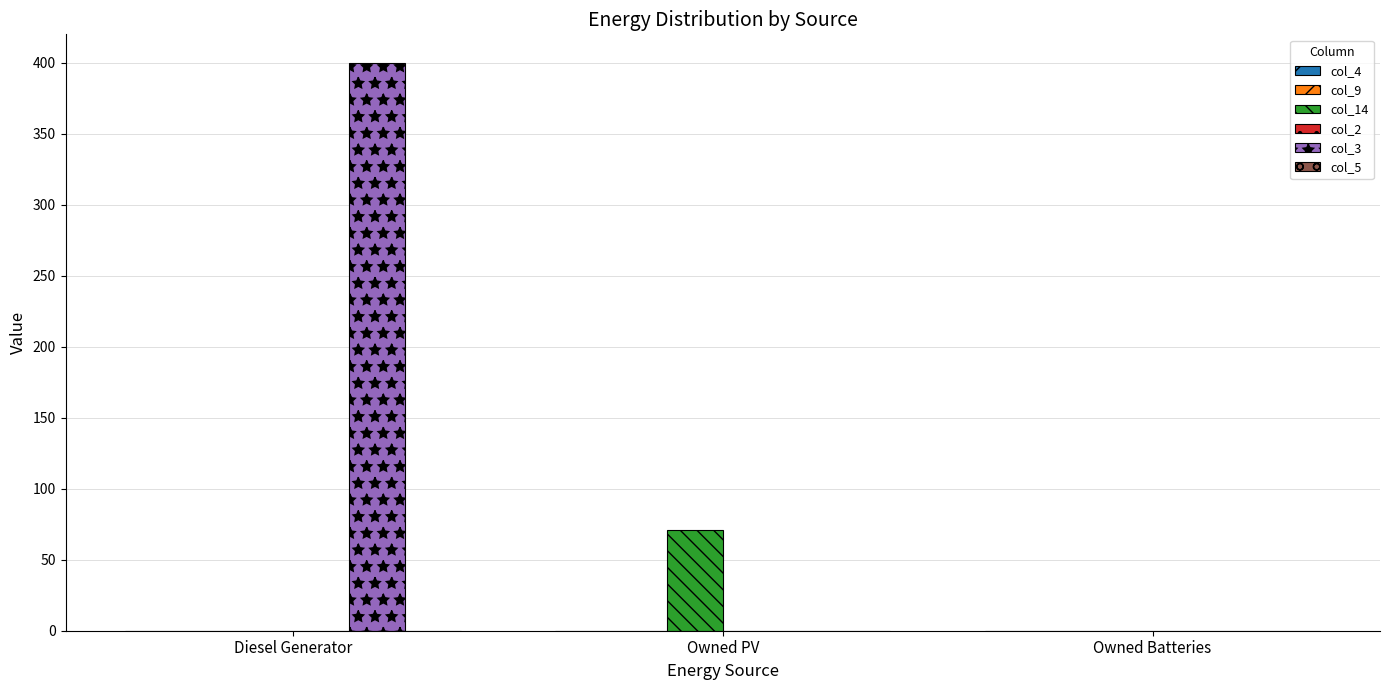

What is the sum of the col_3 values at Diesel Generator and Owned Batteries?

400.0